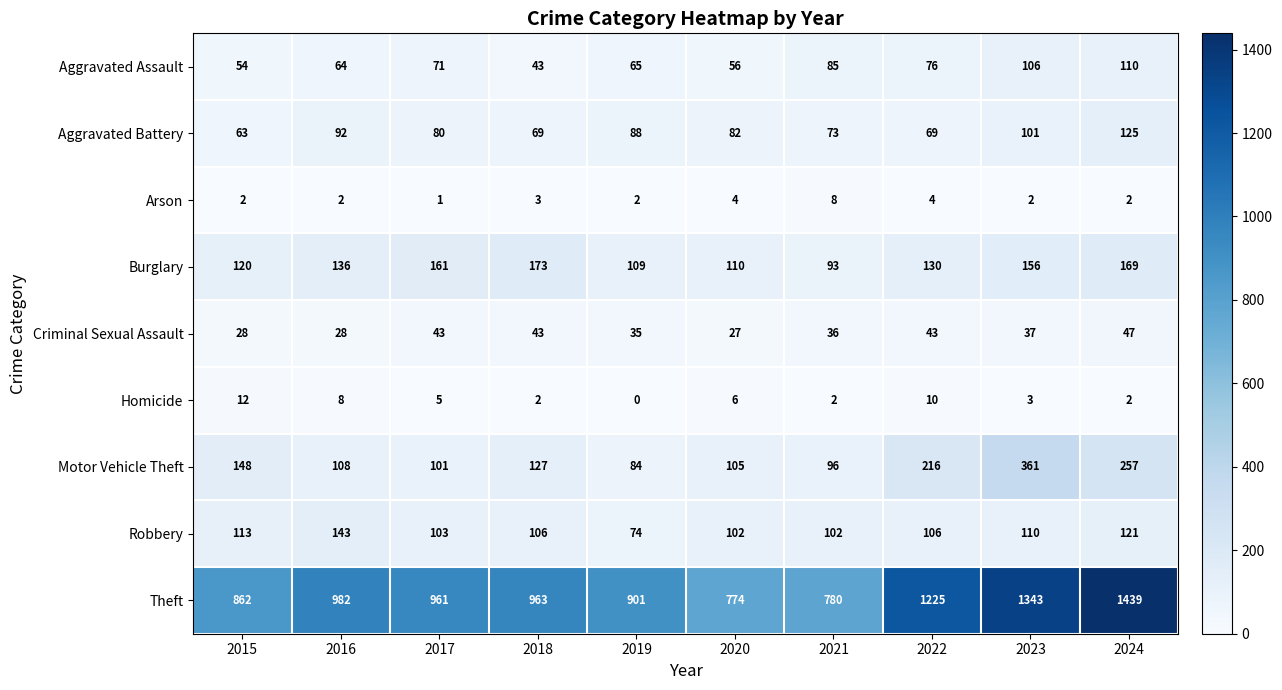

List the series in order of their peak value, highest first.

Theft, Motor Vehicle Theft, Burglary, Robbery, Aggravated Battery, Aggravated Assault, Criminal Sexual Assault, Homicide, Arson